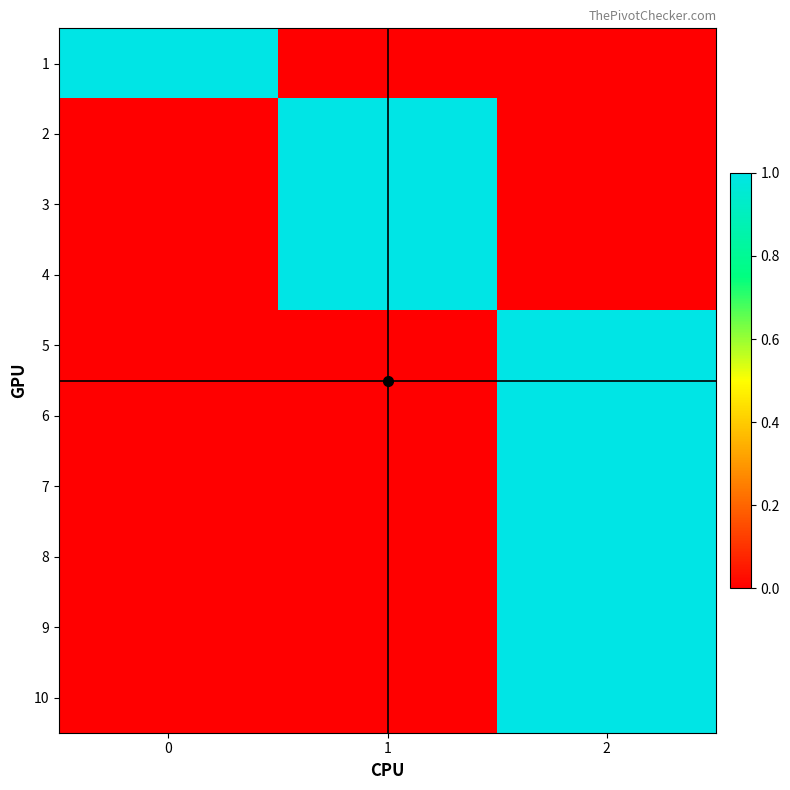

At which category is the sum across all series the highest?

2